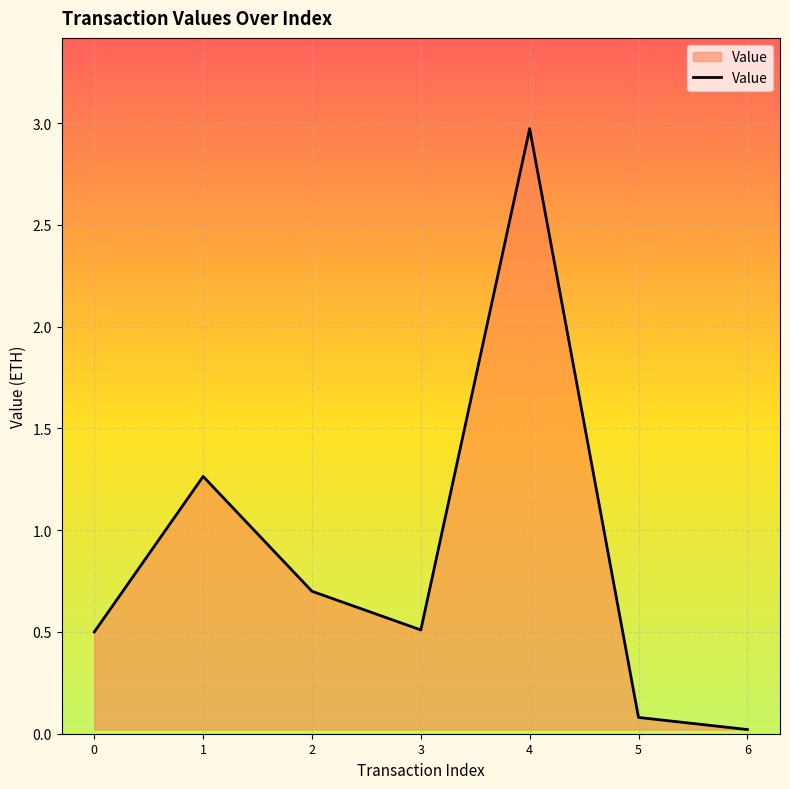

How many lines are shown in the chart?

1